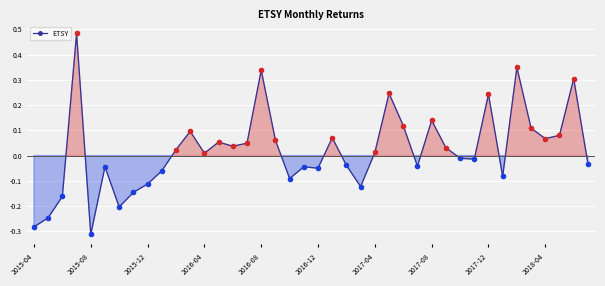

True or false: there are more than 2 points higher than both neighbors.

True